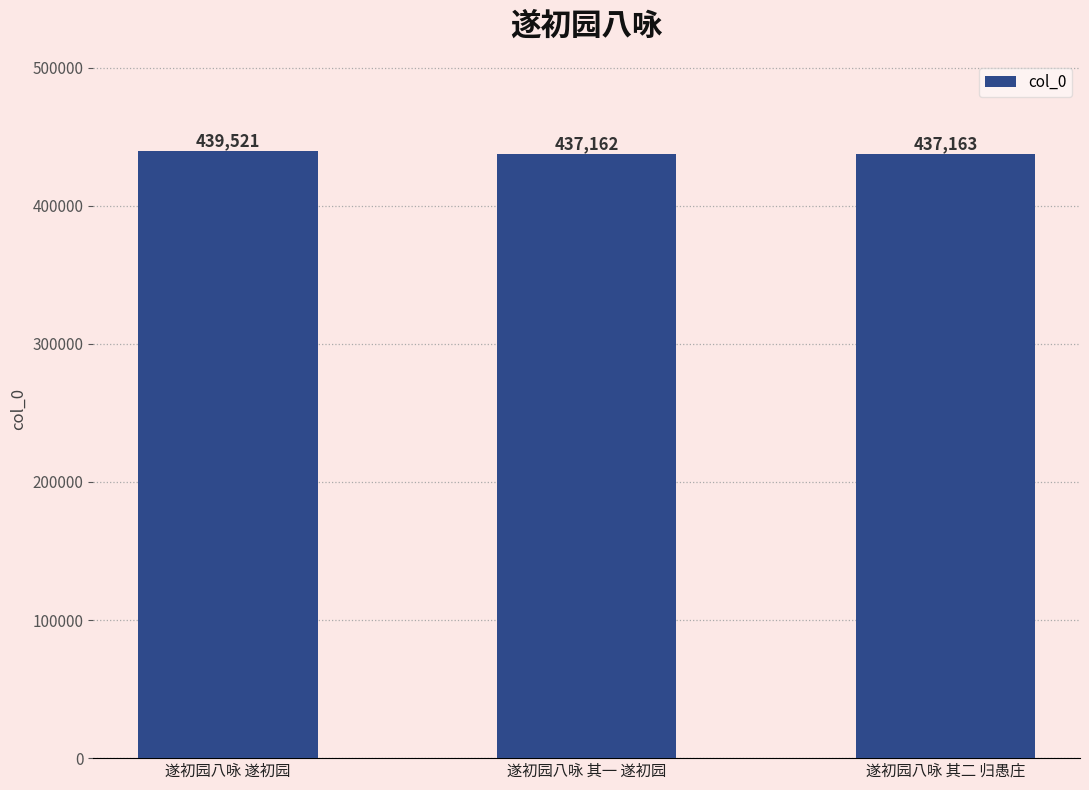

Rank the categories by value from lowest to highest.

遂初园八咏 其一 遂初园, 遂初园八咏 其二 归愚庄, 遂初园八咏 遂初园